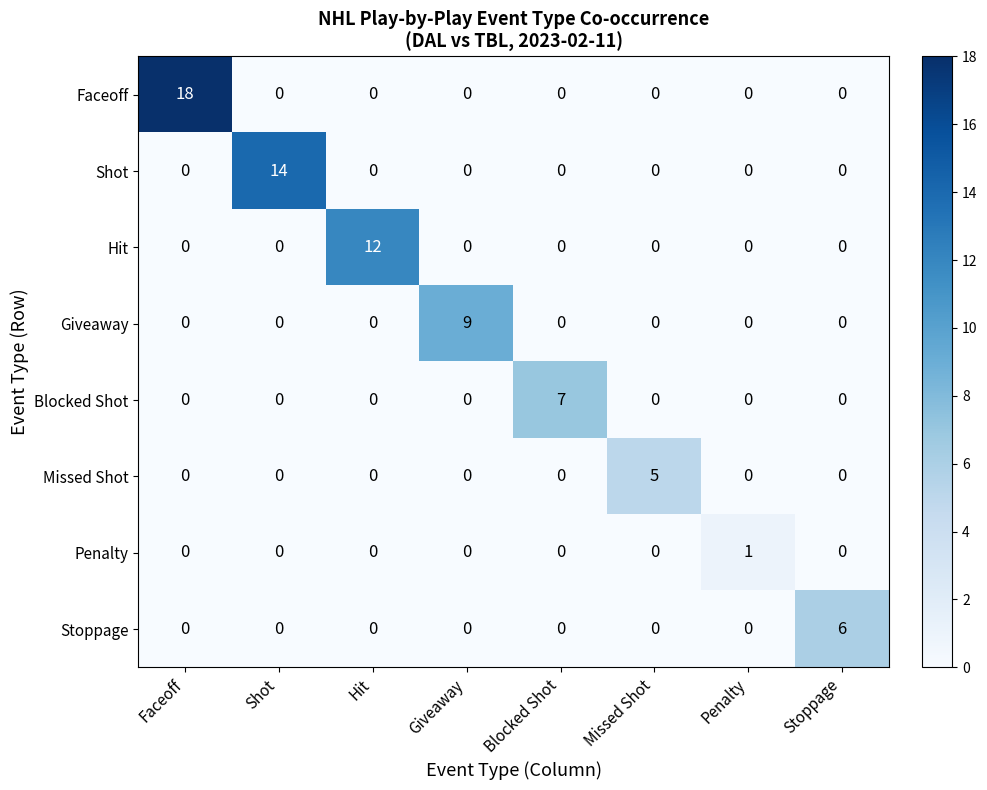

Which category has the highest value across all series?

Faceoff